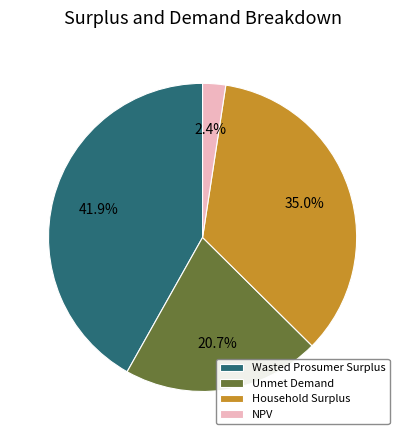

What is the largest slice in the pie chart?

Wasted Prosumer Surplus